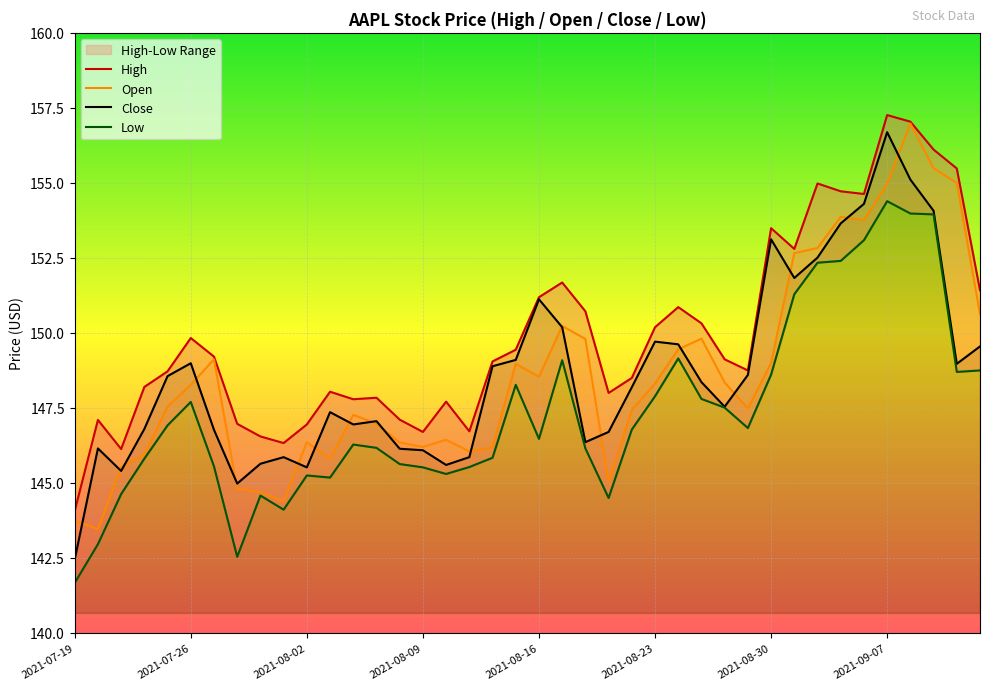

At which label does Close first exceed 148?

2021-07-23